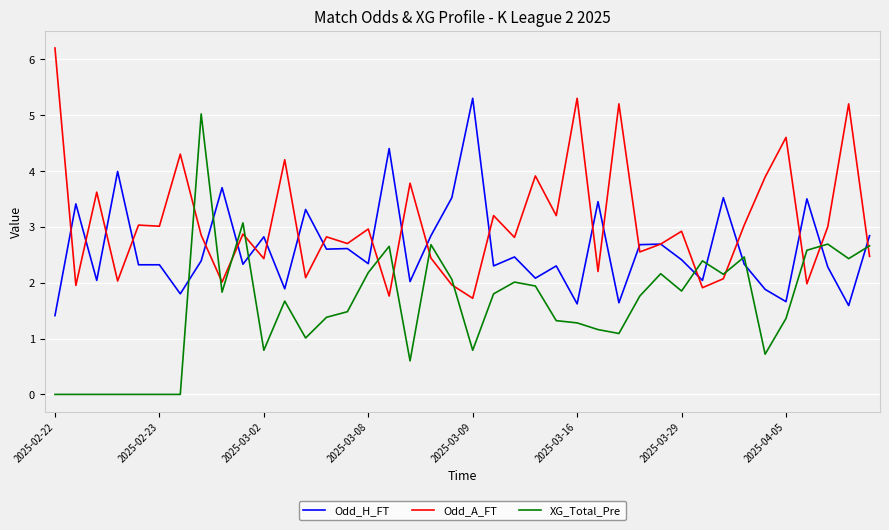

Is this an area chart (filled region under the line)?

No